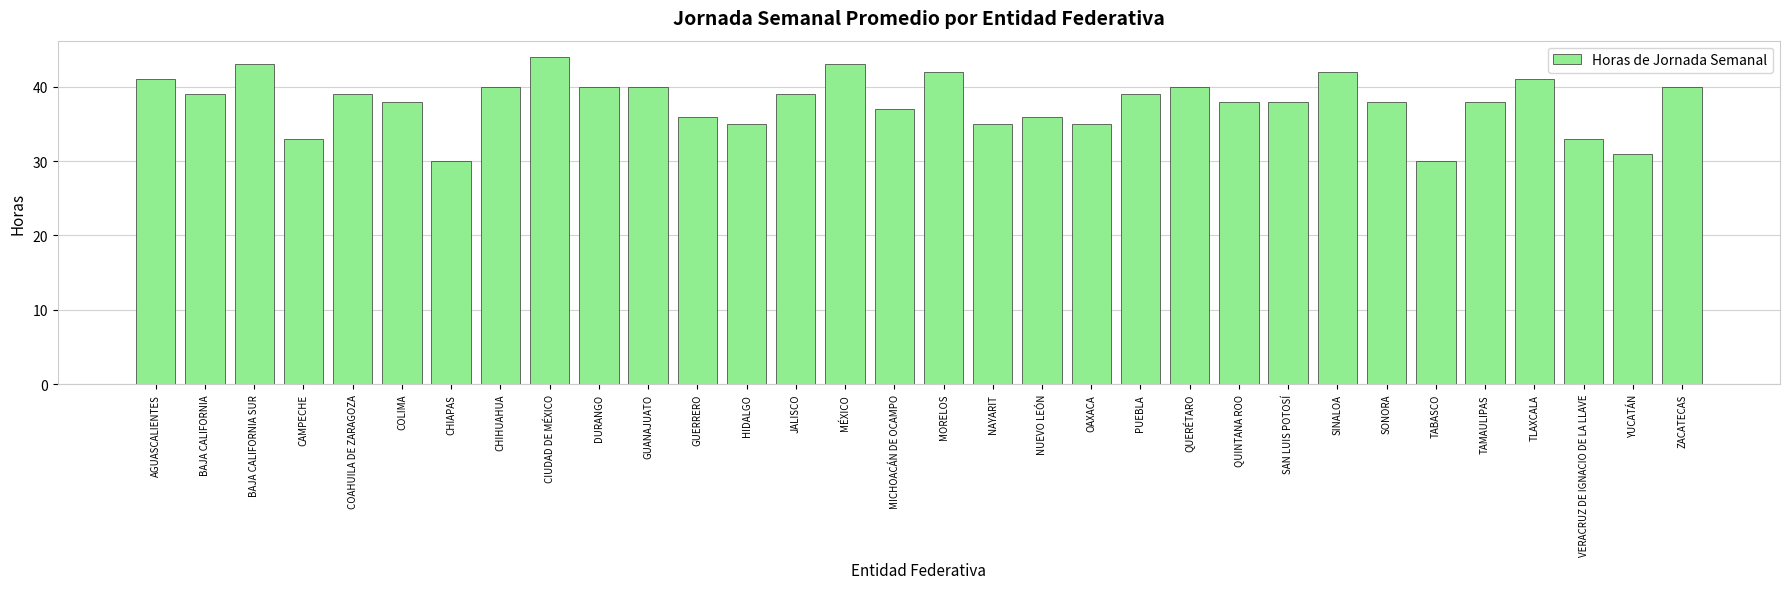

Reading left to right, list all the values displayed in this chart.

41	39	43	33	39	38	30	40	44	40	40	36	35	39	43	37	42	35	36	35	39	40	38	38	42	38	30	38	41	33	31	40